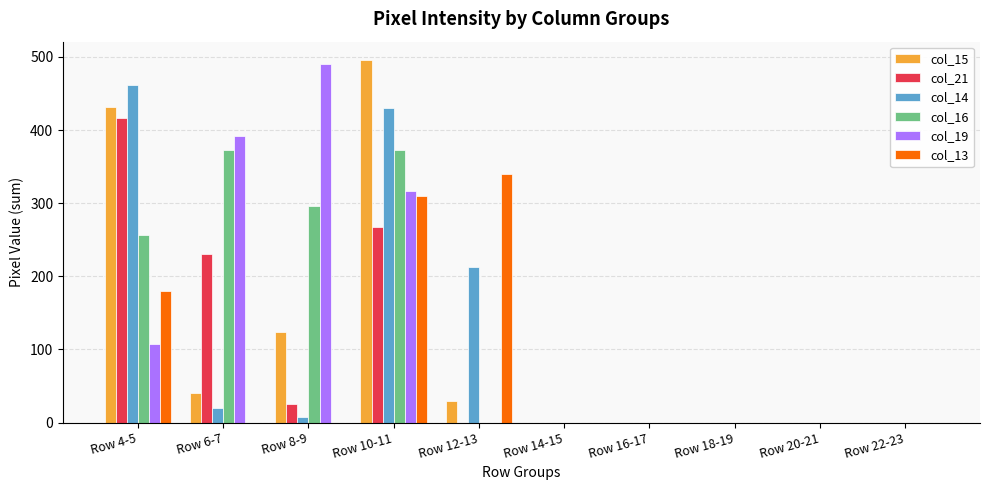

What are all the series names shown in the legend?

col_15, col_21, col_14, col_16, col_19, col_13